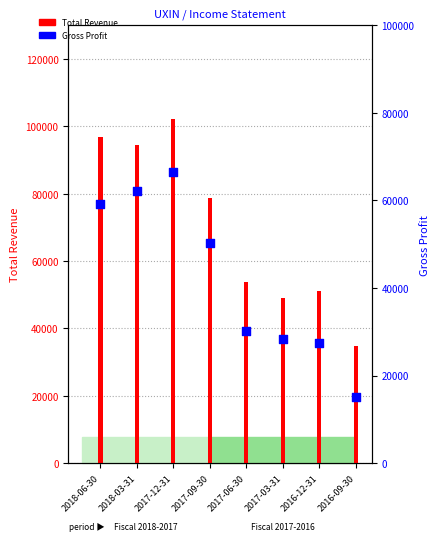

Which has a higher value, 2017-12-31 or 2017-03-31?

2017-12-31